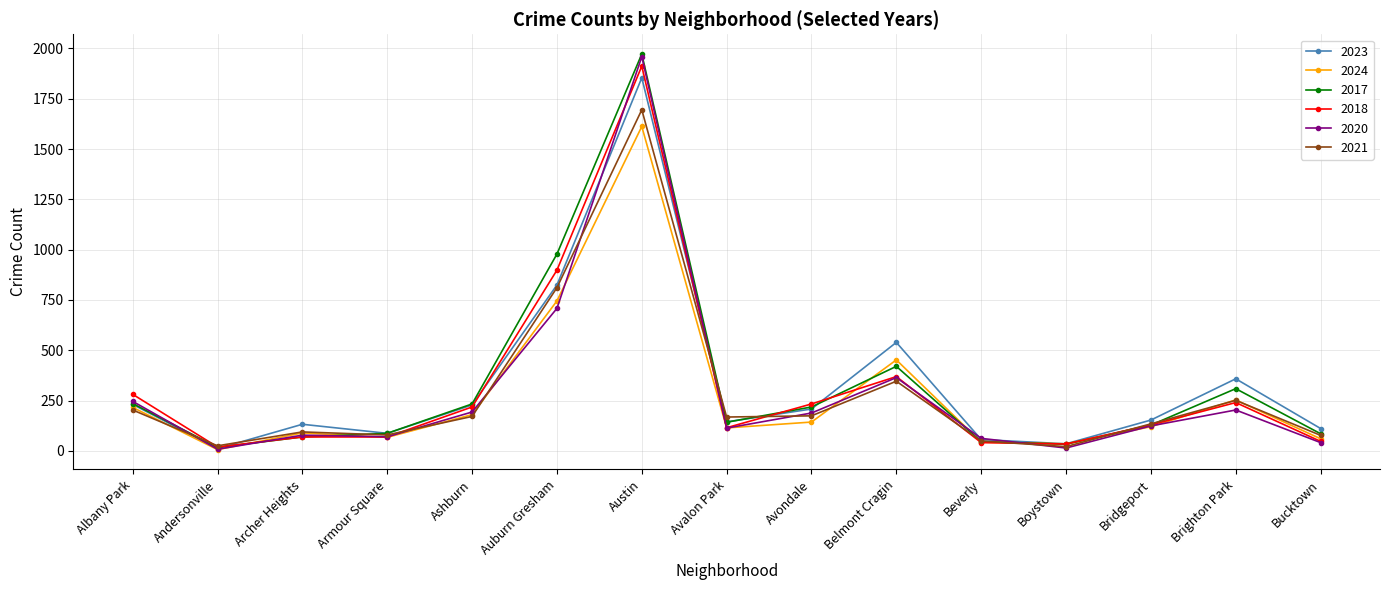

At which category does 2021 reach its first local valley?

Andersonville